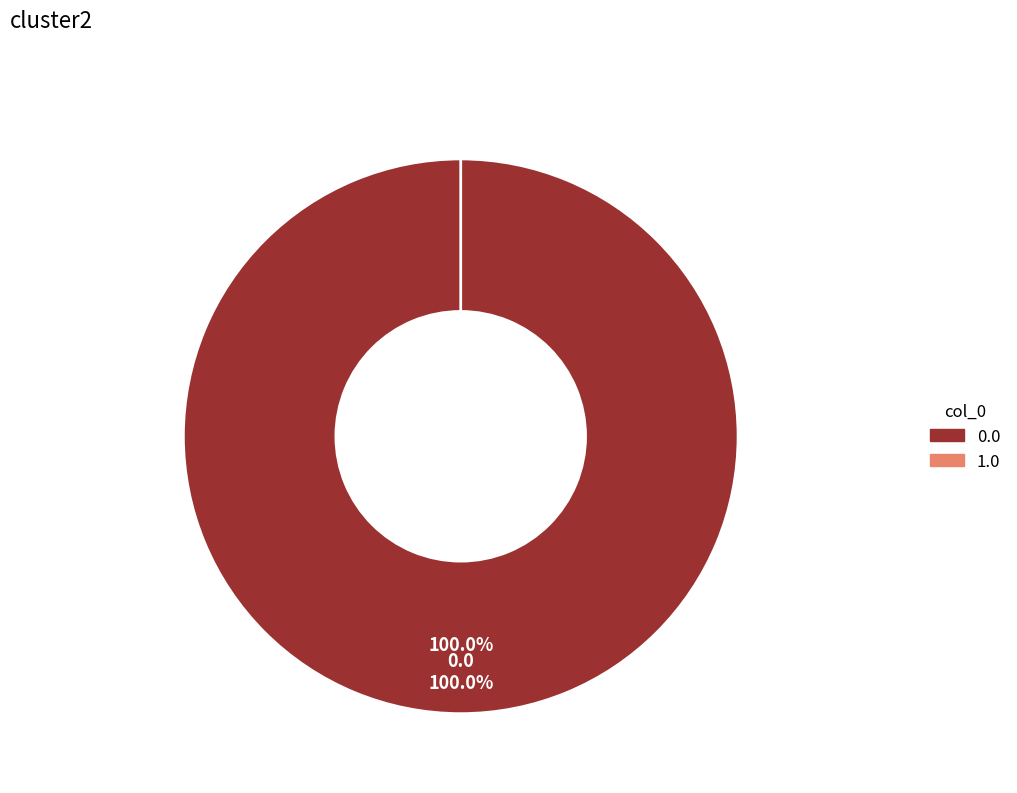

Rank the categories by value from lowest to highest.

1.0, 0.0